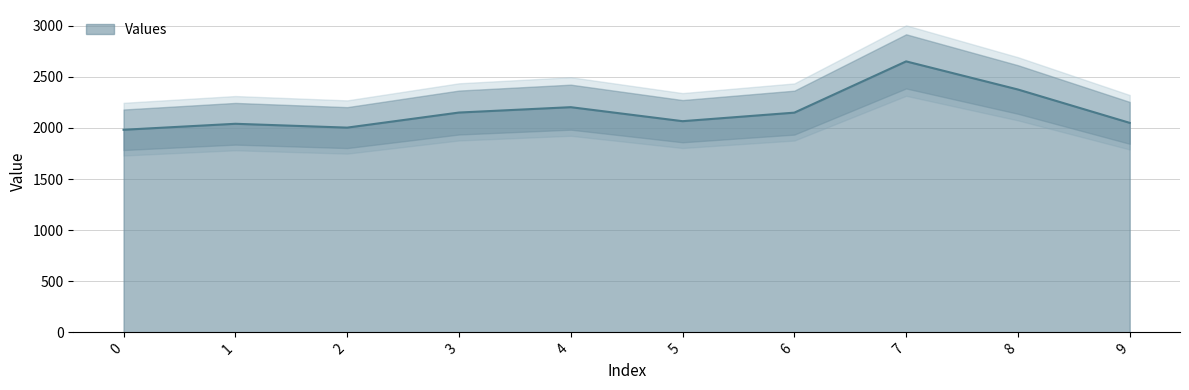

Is it true that the value at 8 is 2376.0?

True